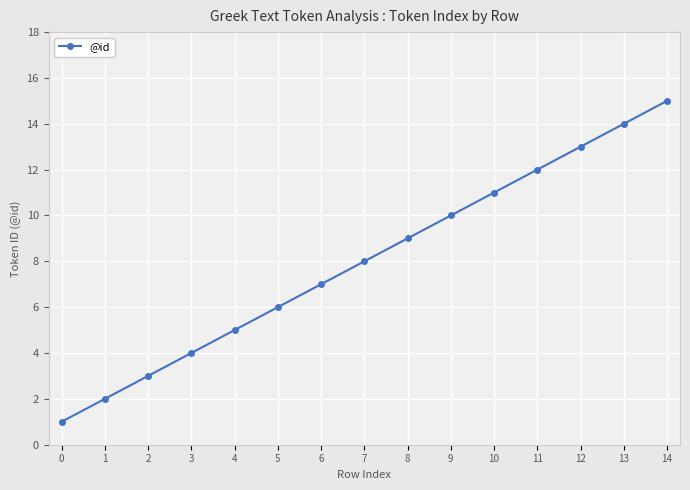

What is the ratio of the value at 2 to the value at 13?

0.2